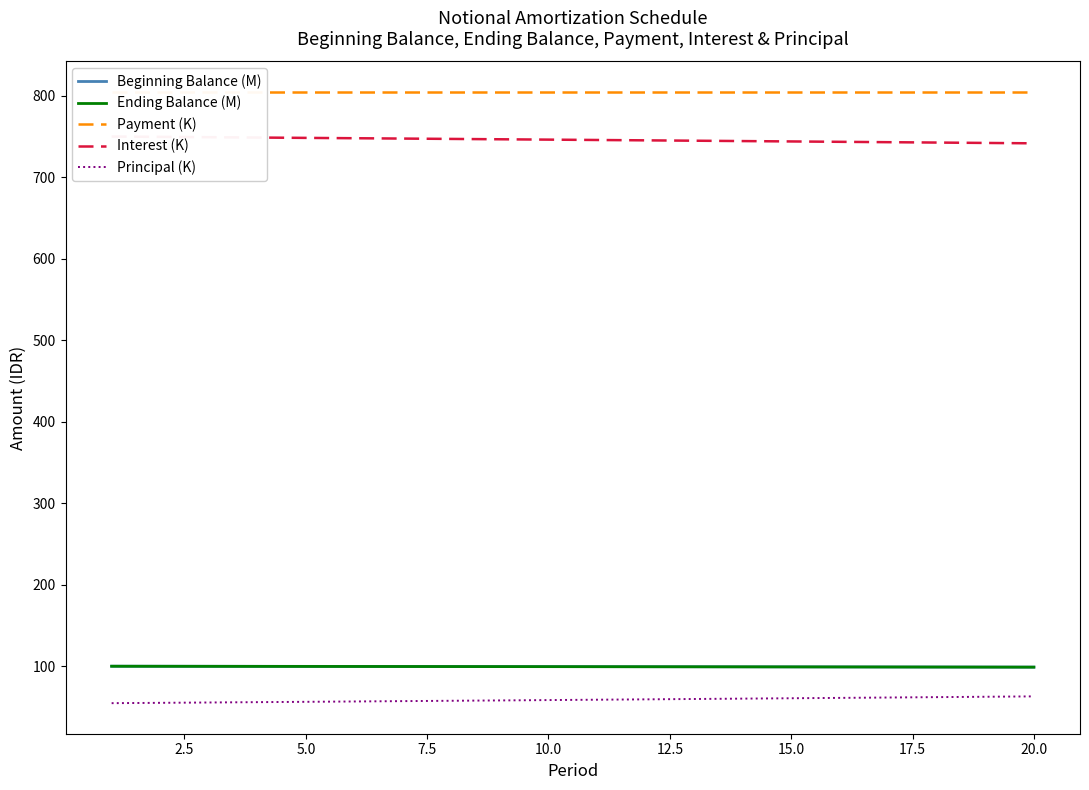

True or false: Payment (K) and Beginning Balance (M) cross at least once.

False